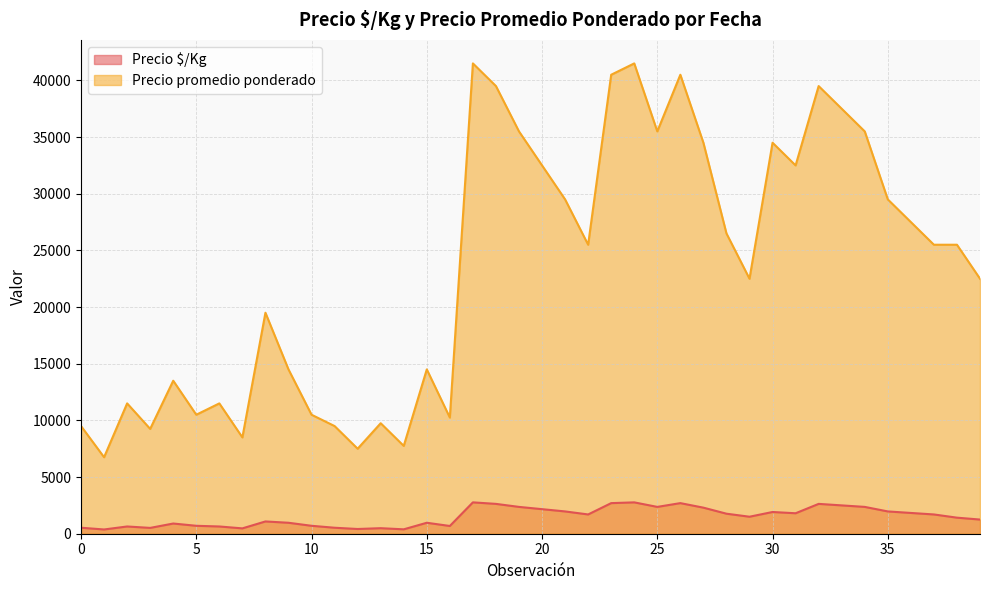

At which category does Precio $/Kg reach its first local valley?

2021-03-19